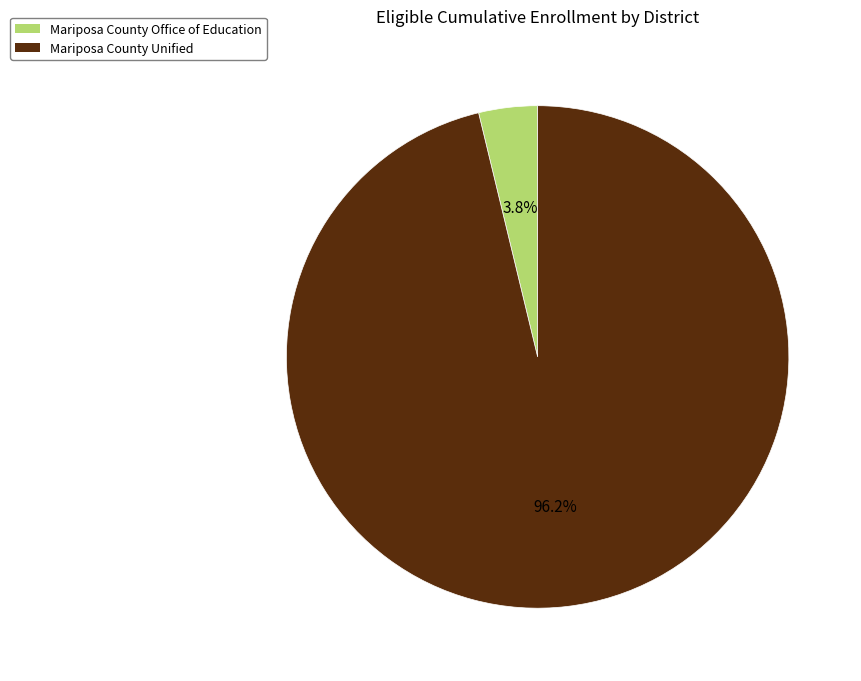

True or false: Mariposa County Unified accounts for 84% of the total.

False